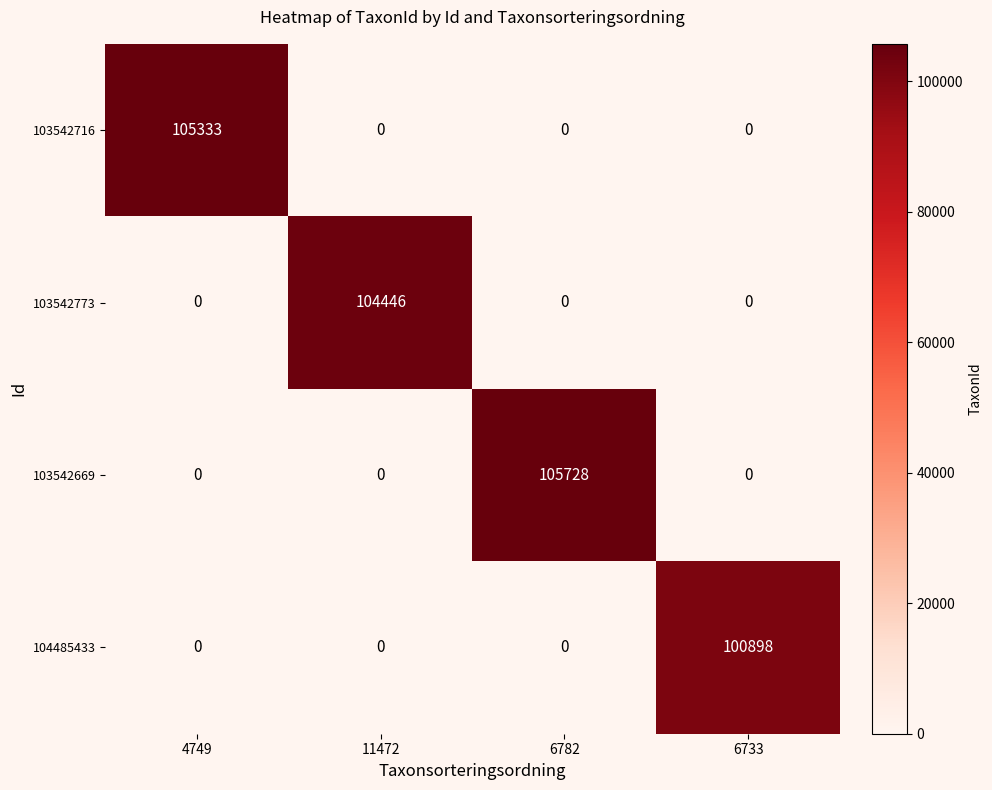

Which series has the largest total across all categories?

103542669